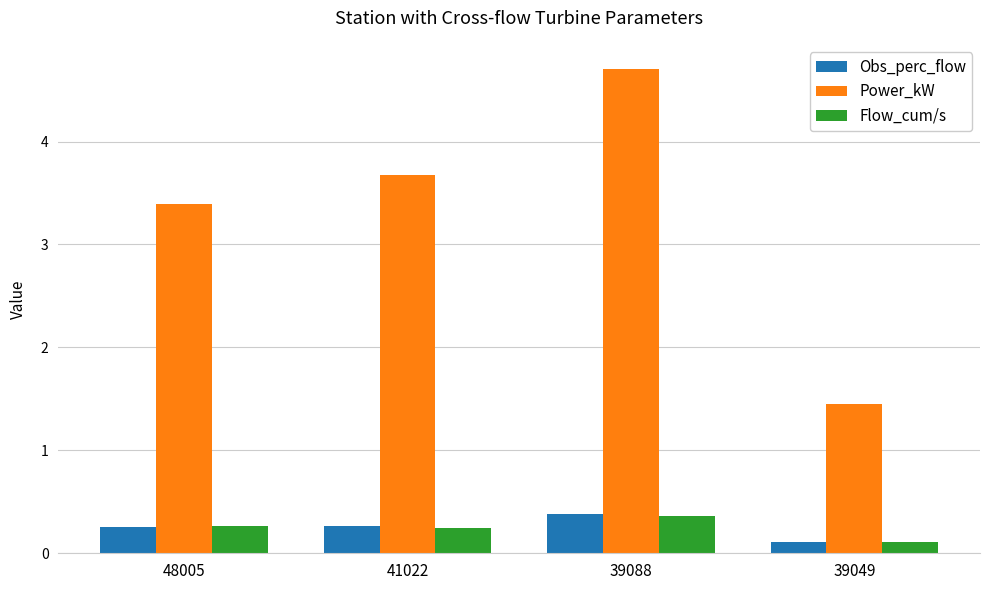

What is the average value of the Power_kW series?

3.3